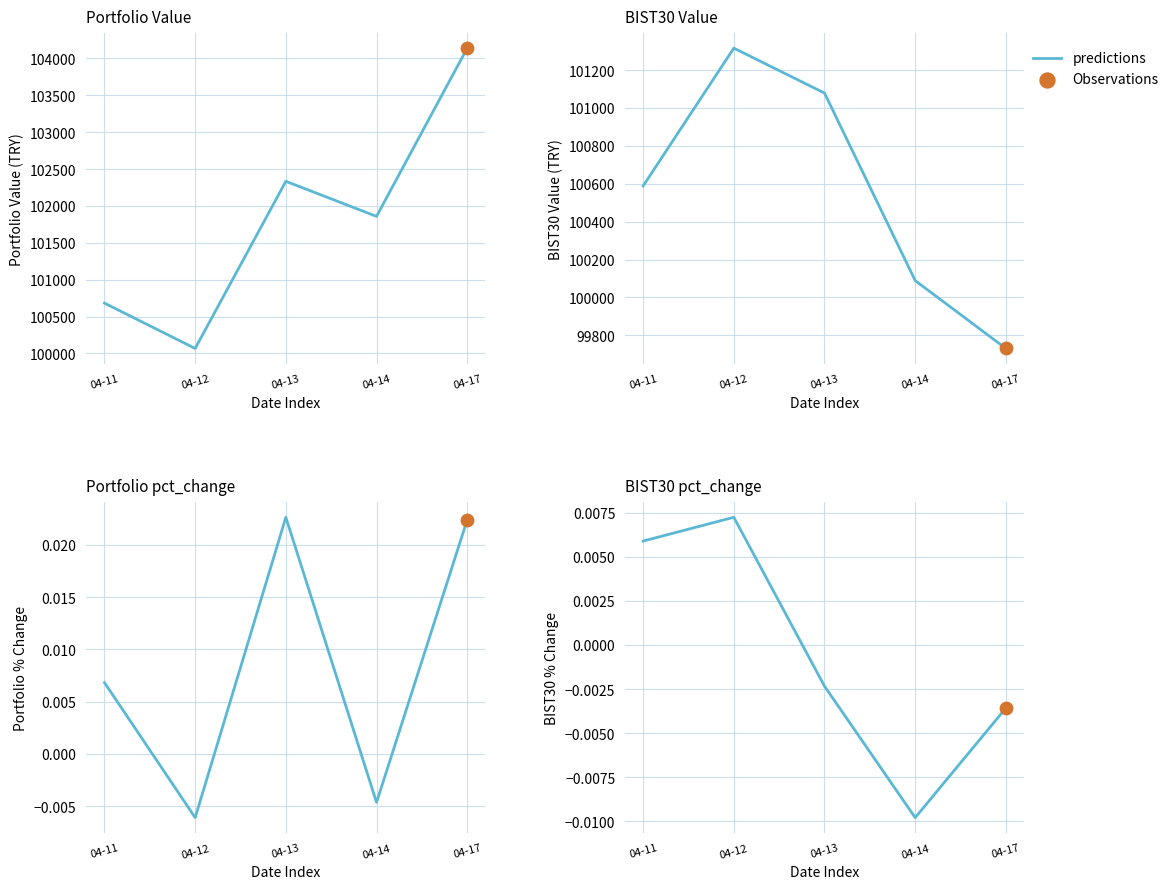

Which has a higher value, 04-12 or 04-13?

04-12